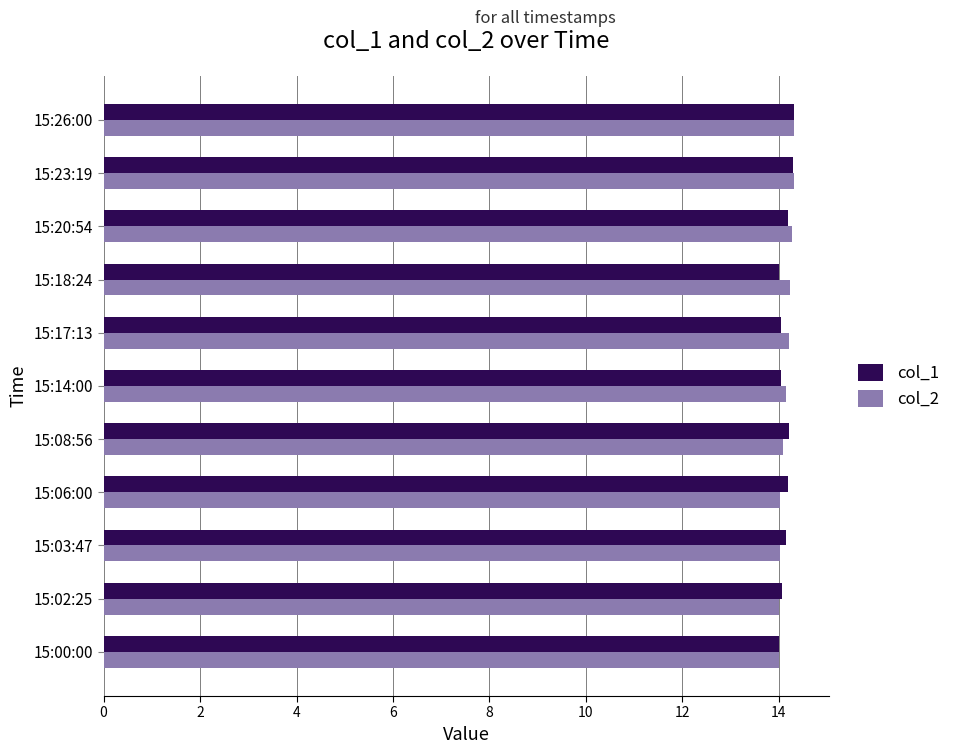

What is the lowest value of the col_1 series?

14.0